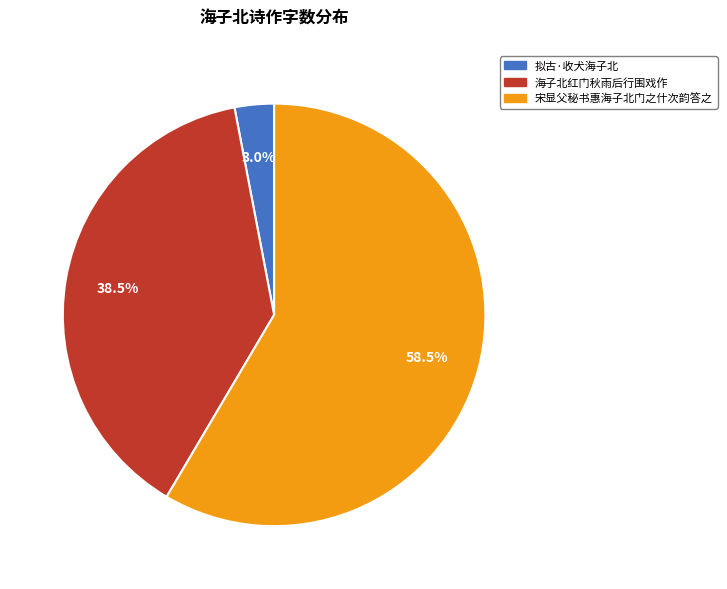

Count the number of slices in the pie.

3